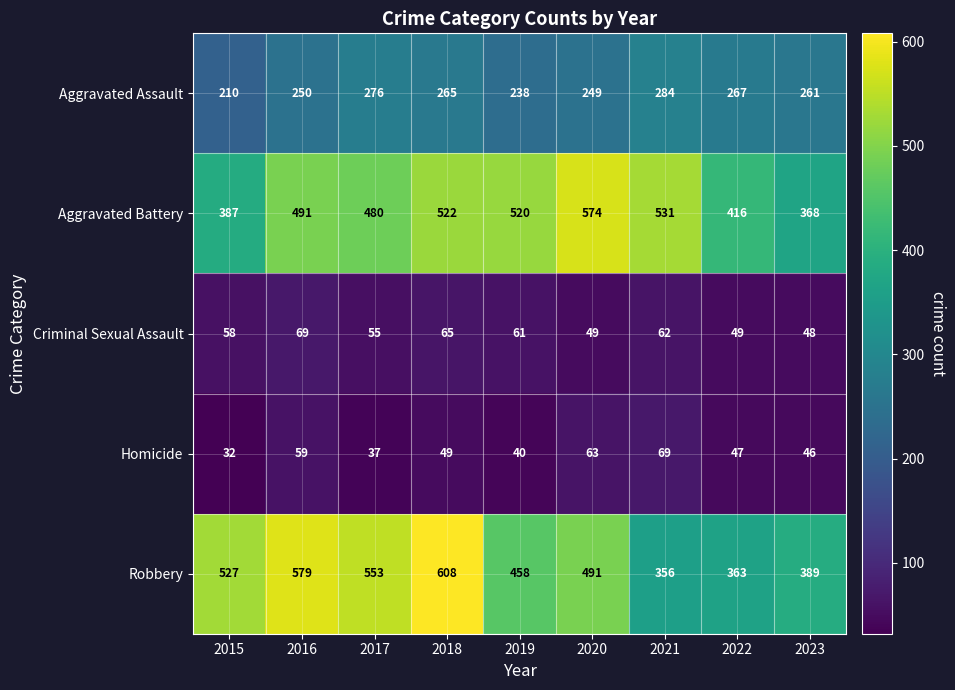

At how many categories does at least one series exceed 500?

7